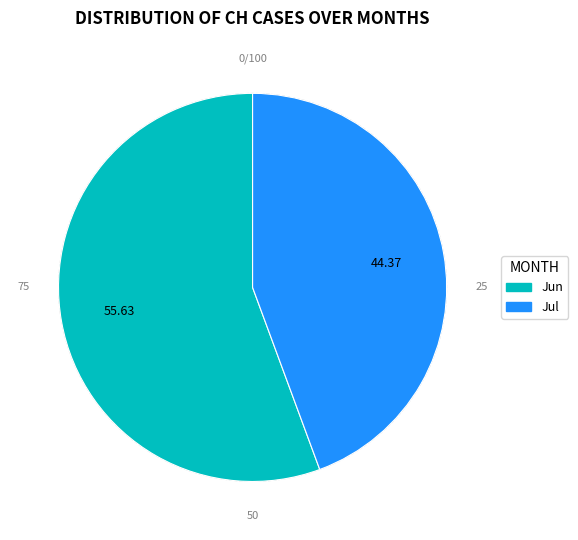

Is there a majority slice in this chart?

Yes